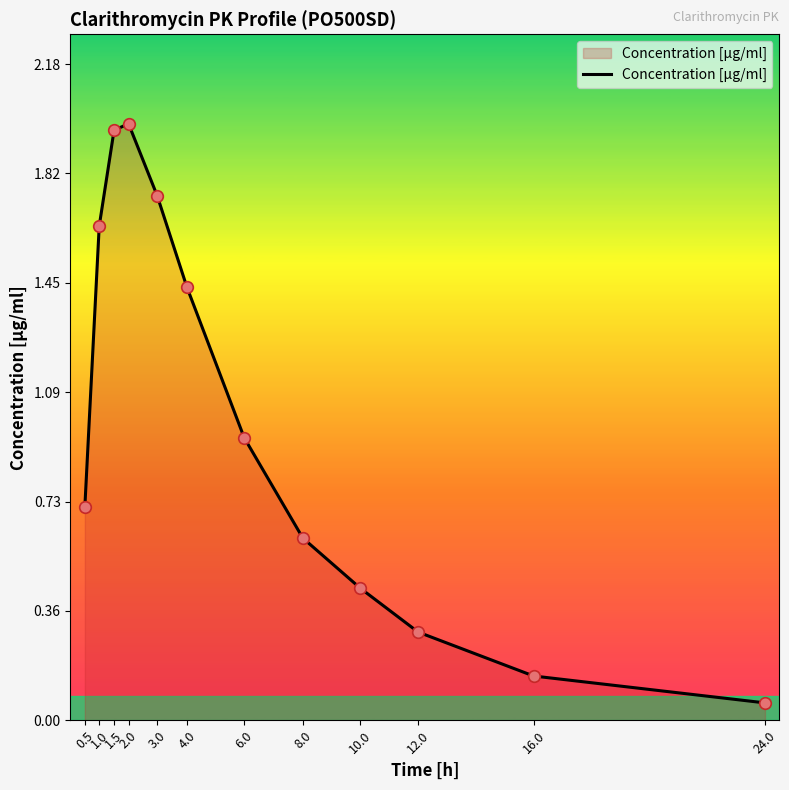

Approximately how many times larger is the value at 12.0 compared to 1.5?

0.1